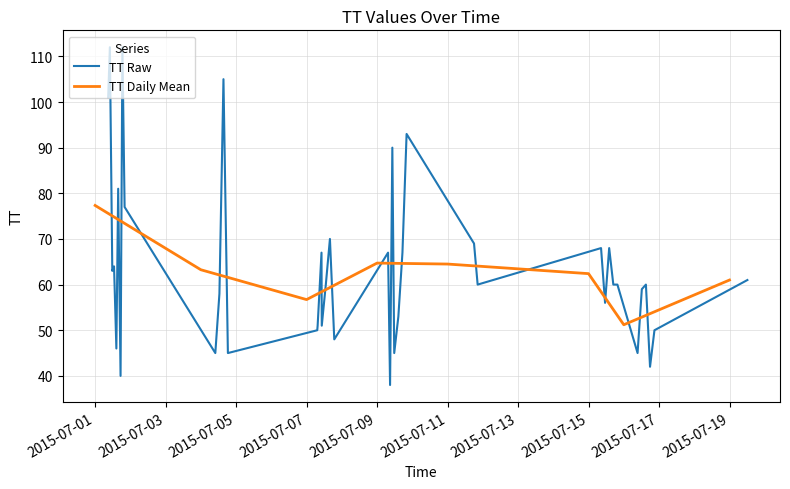

What is the value of the 26th point from the left?

38